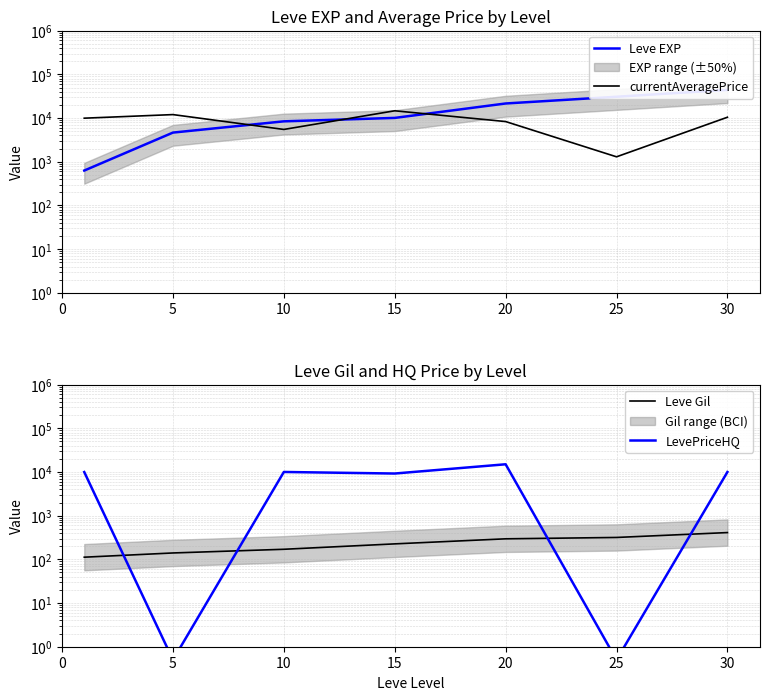

At which label is Leve EXP closest to 22430?

20